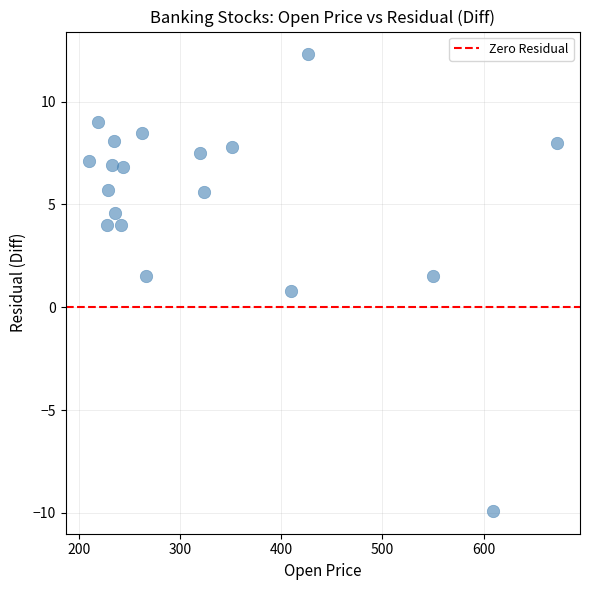

What is the range of X values (max minus min)?

462.2